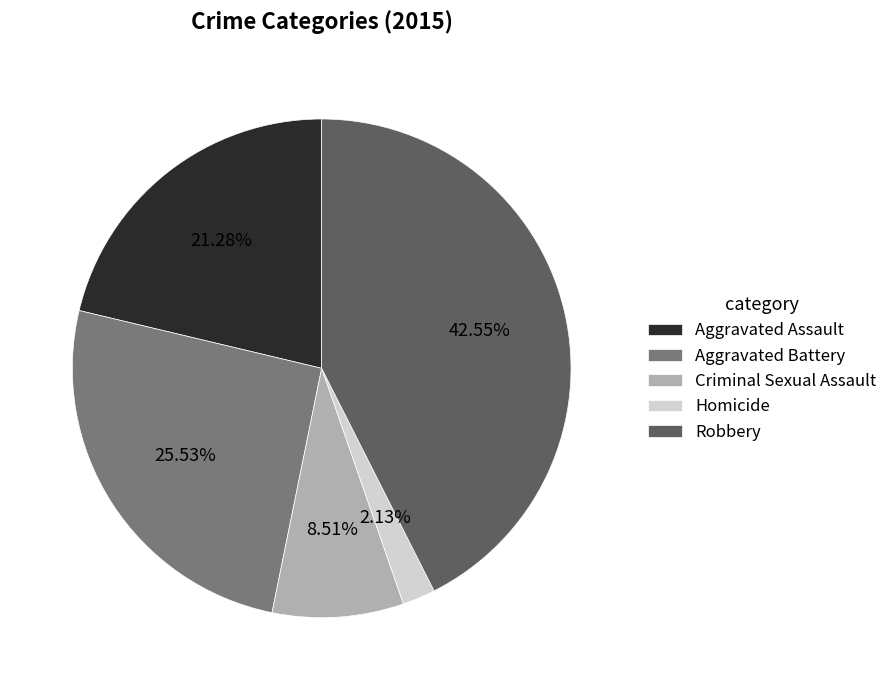

What portion of the pie excludes Criminal Sexual Assault?

91.5%